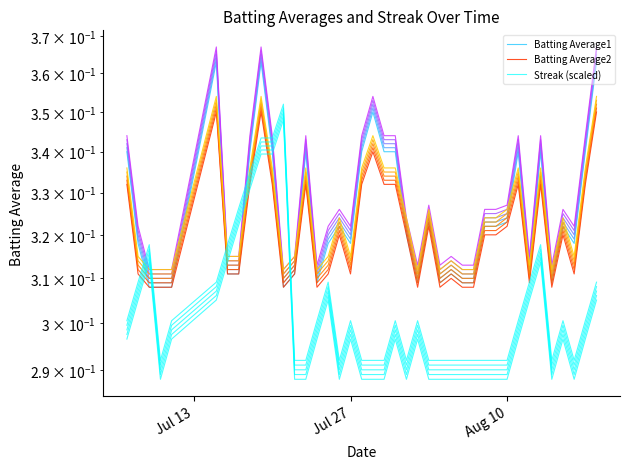

What is the average value of the Streak (scaled) series?

0.3